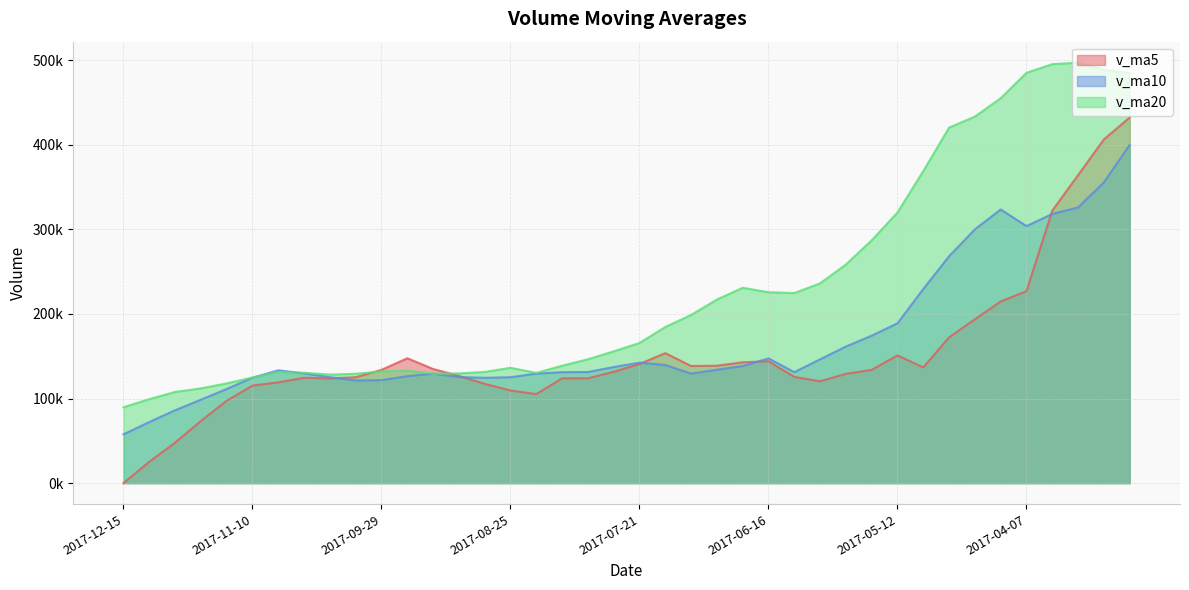

Reading right to left, transcribe all the data shown in this chart.

v_ma5: 432145.0	406209.3	364011.5	322071.7	226878.3	214685.9	193649.2	172296.5	136759.7	150916.4	133870.4	129199.4	120390.8	125520.1	144001.4	142825.4	138774.7	138421.5	153617.8	140793.4	131574.4	123898.7	123873.5	105186.5	109519.2	117386.2	126729.1	134896.4	147582.0	133893.7	125164.5	123715.9	124505.9	119093.6	115323.8	97383.9	73486.7	47783.4	25295.1	0.0
v_ma10: 399659.0	355367.5	325851.8	318120.0	303763.1	323415.5	299929.3	268154.0	229415.7	188897.4	174278.2	161424.4	146343.6	131139.9	147458.9	138347.9	133987.1	129406.1	139569.0	142397.4	137199.9	131336.7	131147.5	129402.1	125156.3	124480.3	125310.4	129384.9	126384.2	121706.4	121275.4	125219.0	129701.2	133337.8	124608.7	111274.2	98601.3	86144.7	72194.3	57661.9
v_ma20: 484806.8	488592.0	496867.2	495148.2	484952.4	454893.3	433178.5	420127.6	368813.1	319904.6	286968.6	258396.0	236097.7	224630.0	225611.0	230881.7	216958.2	198780.0	184492.3	165647.4	155739.0	146380.5	138745.6	130271.0	136307.6	131414.1	129648.8	129395.5	132976.6	132051.9	129237.6	128277.9	130424.3	131370.0	124882.5	117877.3	111955.9	107764.8	99289.3	89684.2